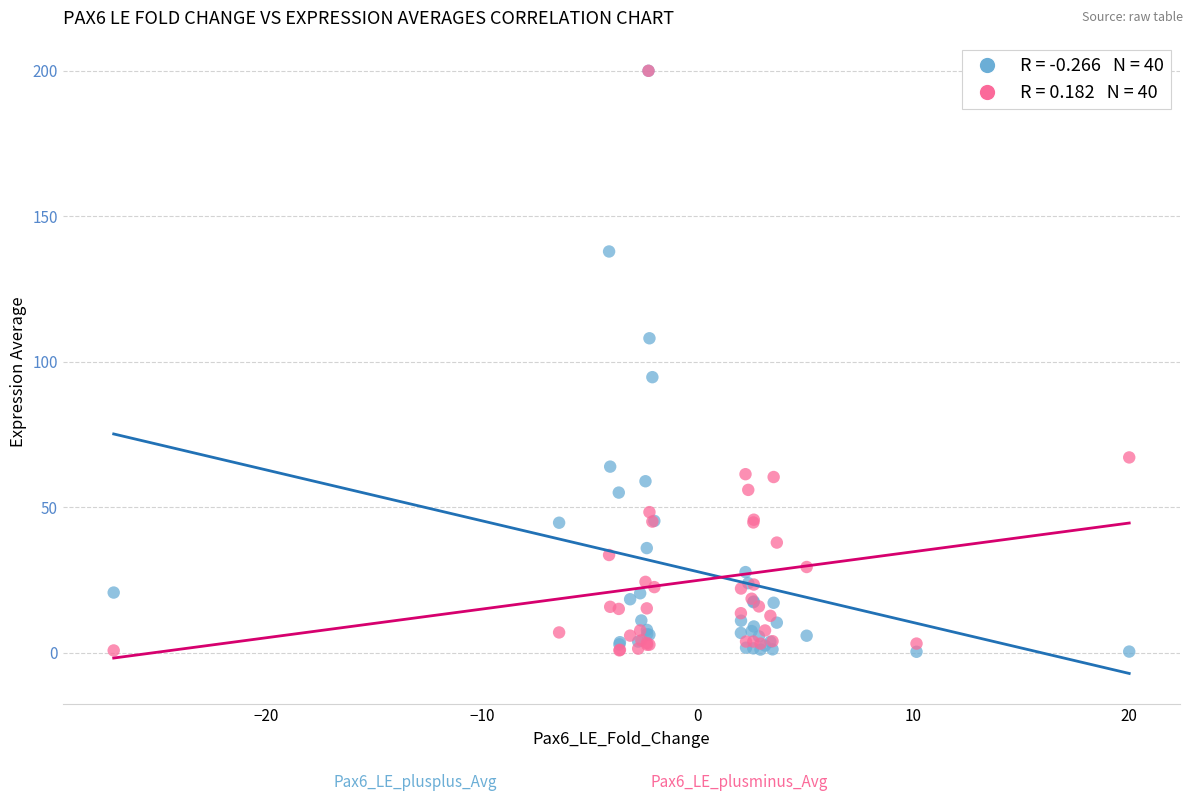

Across all series, what Y value is closest to 100?

94.7